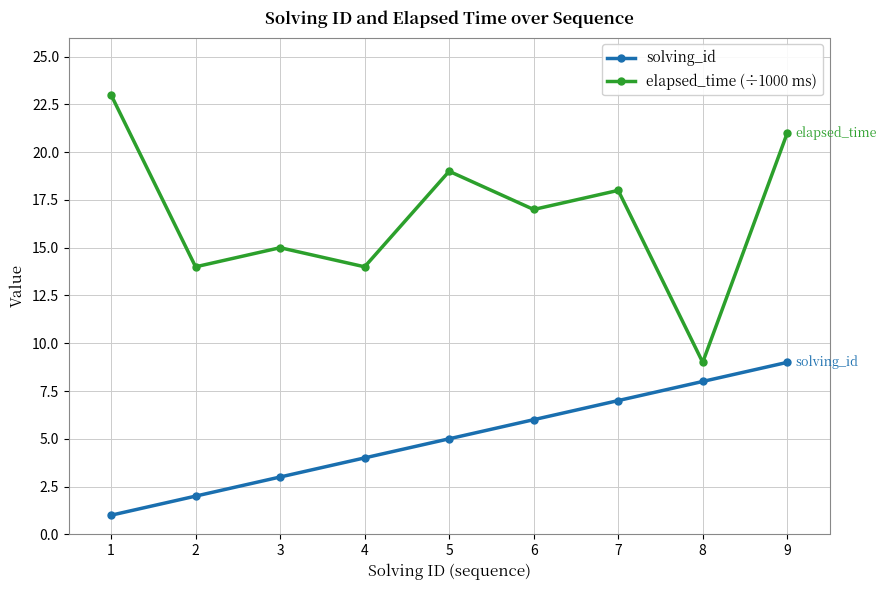

Reading left to right, transcribe all the data shown in this chart.

solving_id: 1=1	2=2	3=3	4=4	5=5	6=6	7=7	8=8	9=9
elapsed_time (÷1000 ms): 1=23	2=14	3=15	4=14	5=19	6=17	7=18	8=9	9=21